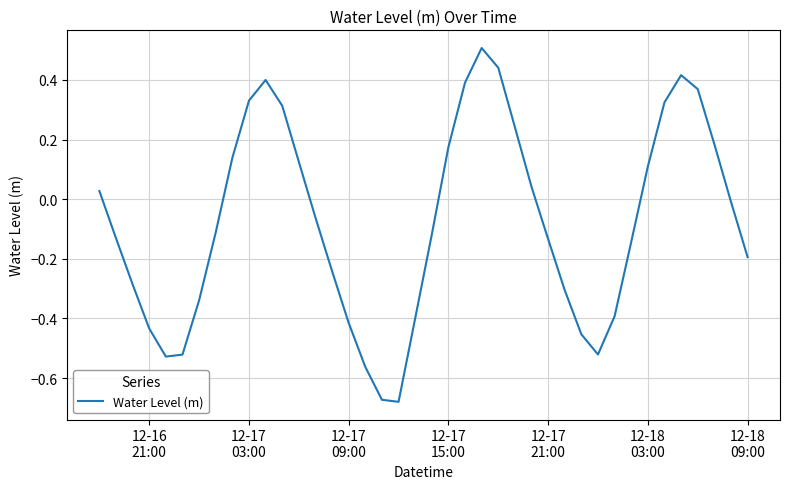

What is the difference between the maximum and minimum values?

1.2